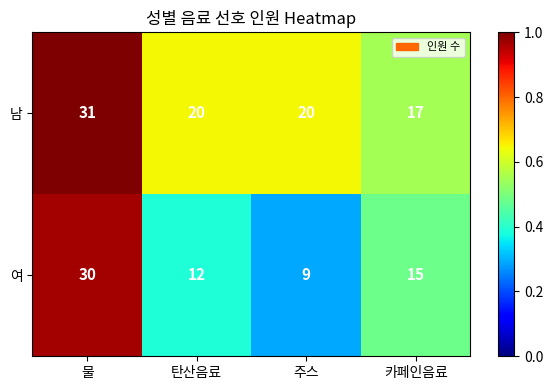

Count the number of categories in the chart.

4